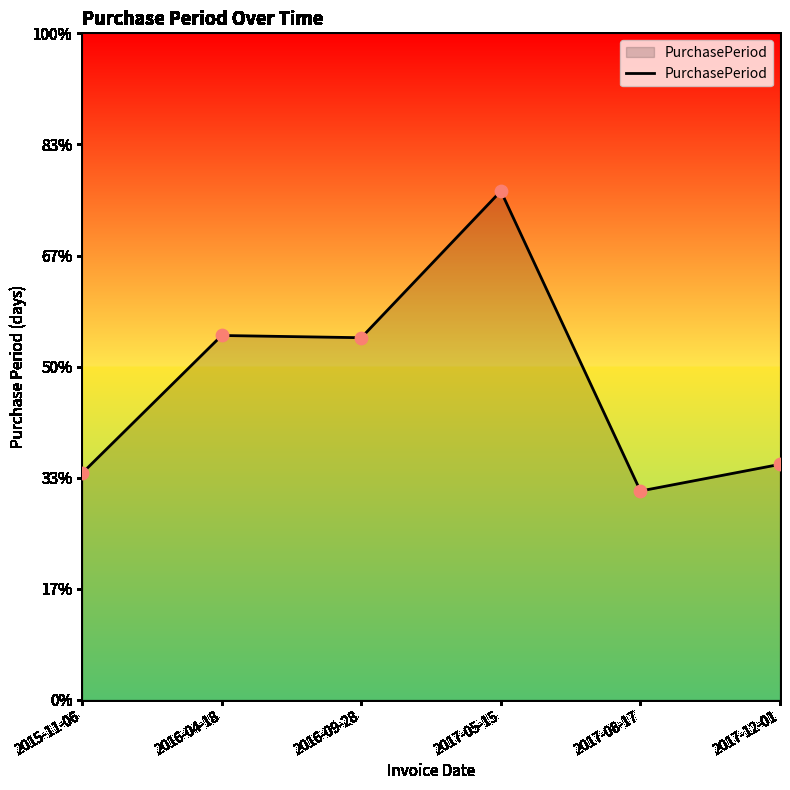

Between 2016-09-28 and 2015-11-06, which is larger?

2016-09-28